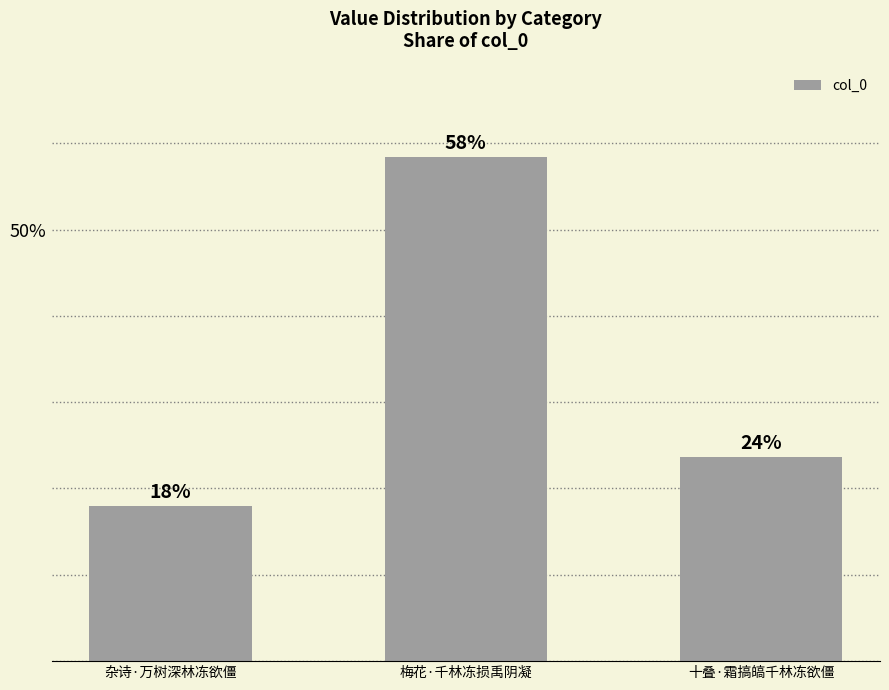

What position from the right is 十叠·霜搞皜千林冻欲僵?

1